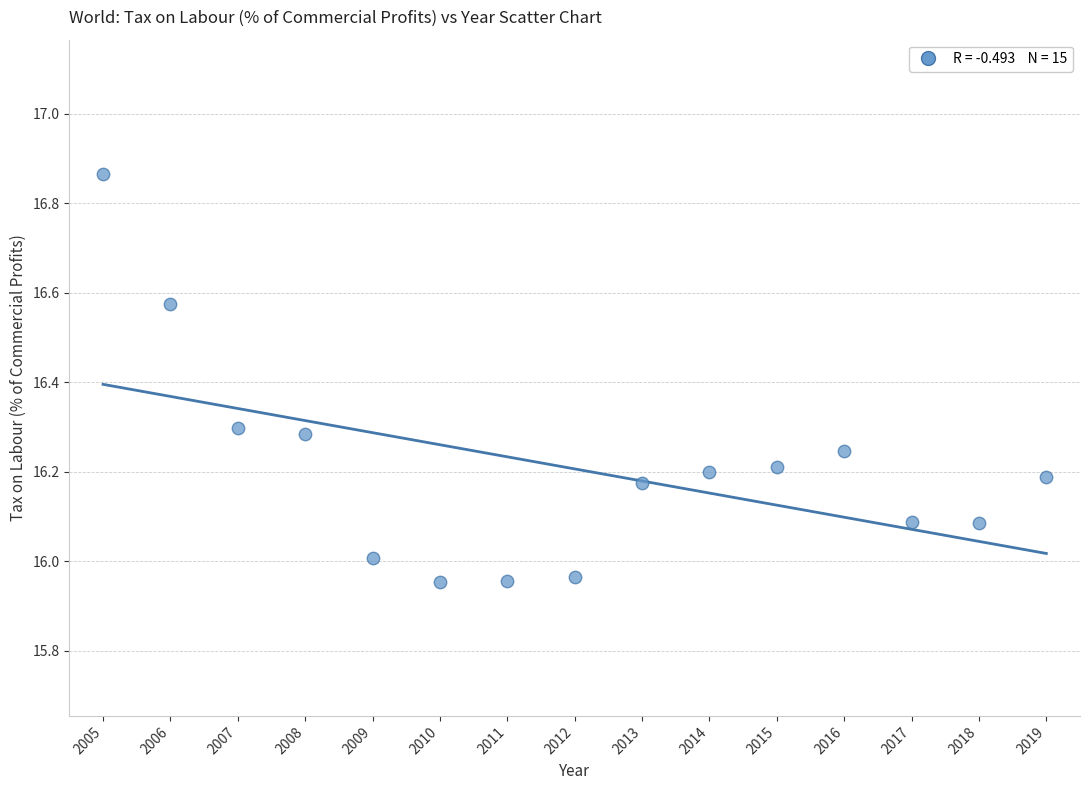

What is the range of X values (max minus min)?

14.0